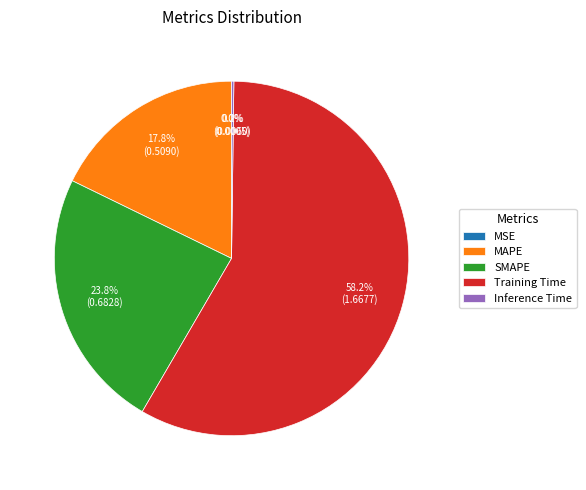

Between MAPE and Training Time, which is larger?

Training Time